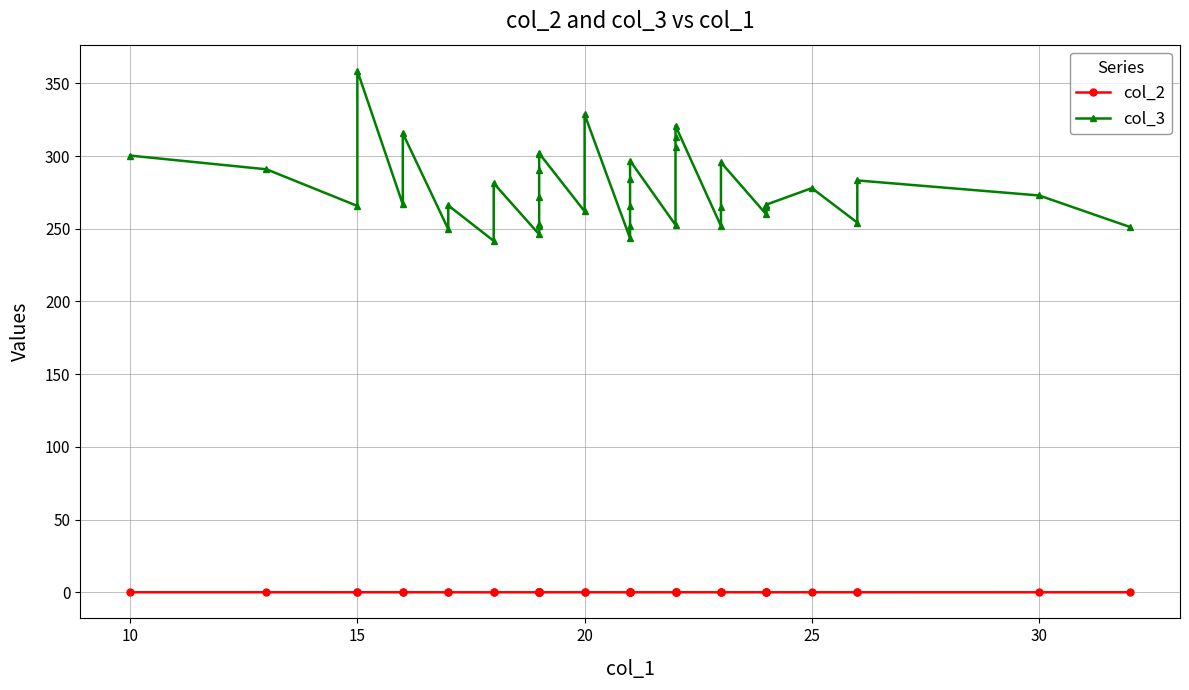

True or false: col_3 and col_2 cross at least once.

False